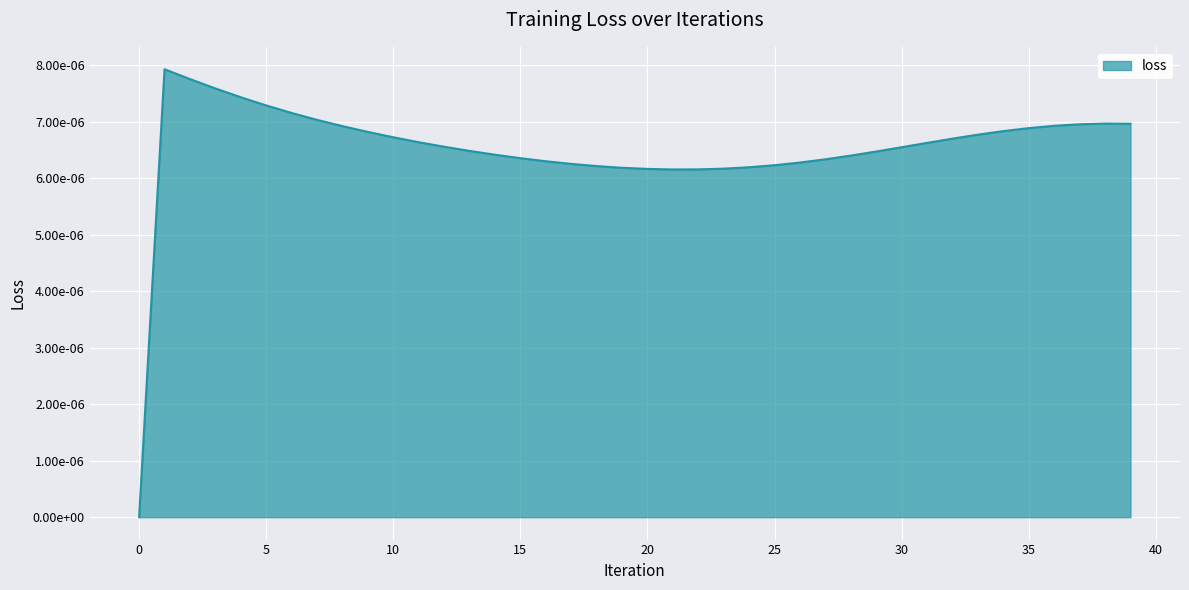

Does the chart have visible grid lines?

Yes